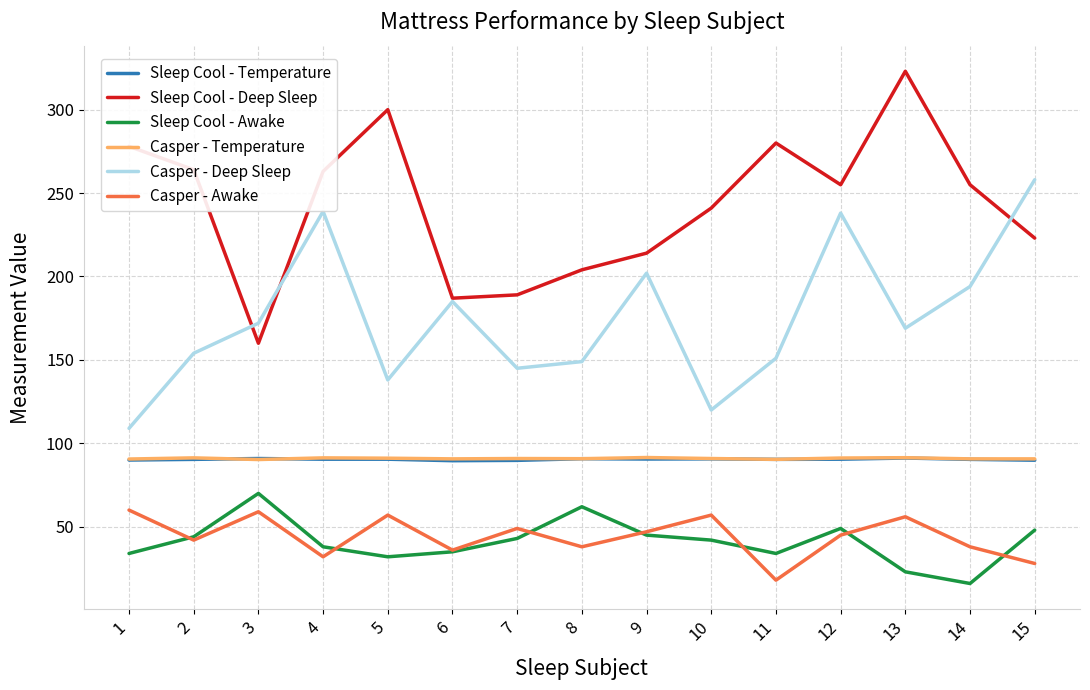

The value of Sleep Cool - Awake at 12 is 49.0. True or false?

True